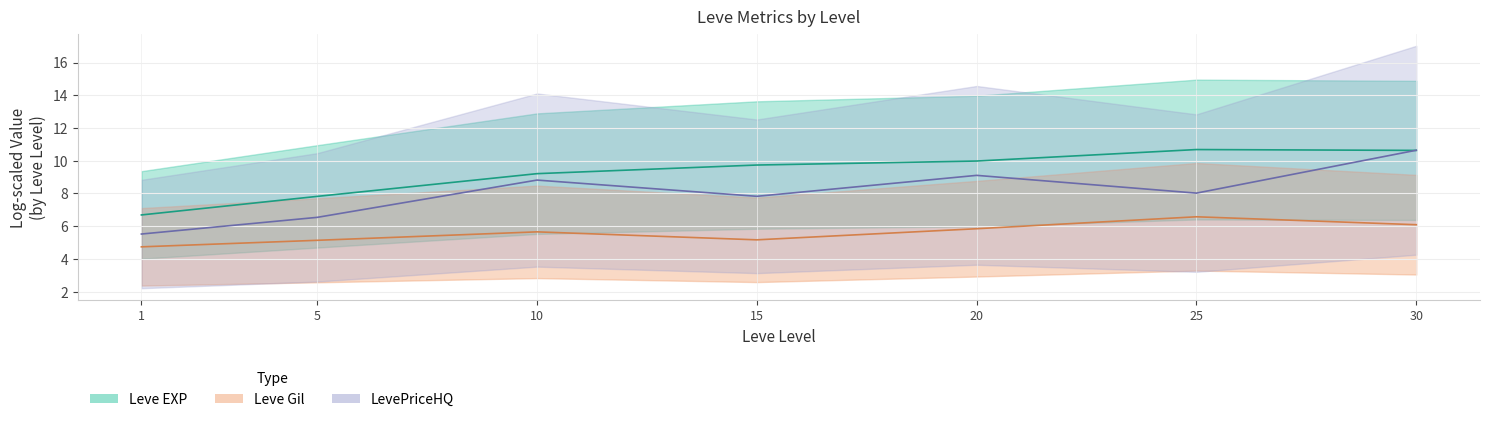

What is the sum of the LevePriceHQ values at 25 and 5?

14.6